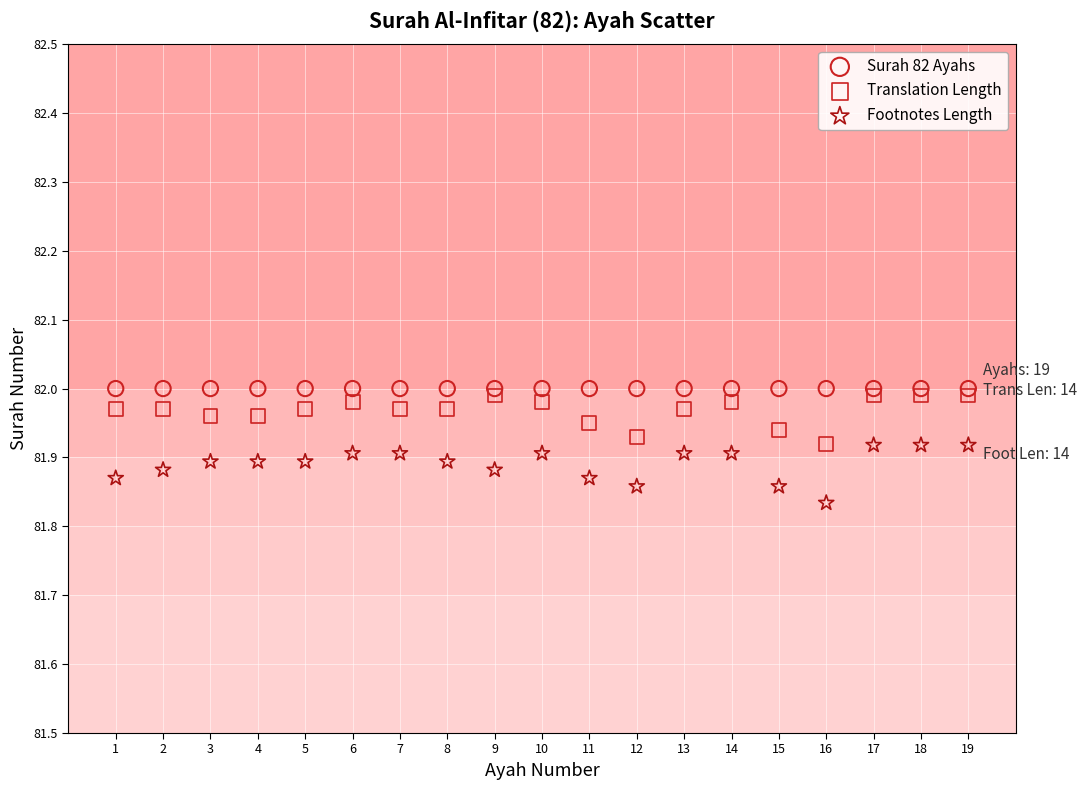

Which series reaches the minimum Y coordinate?

Footnotes Length